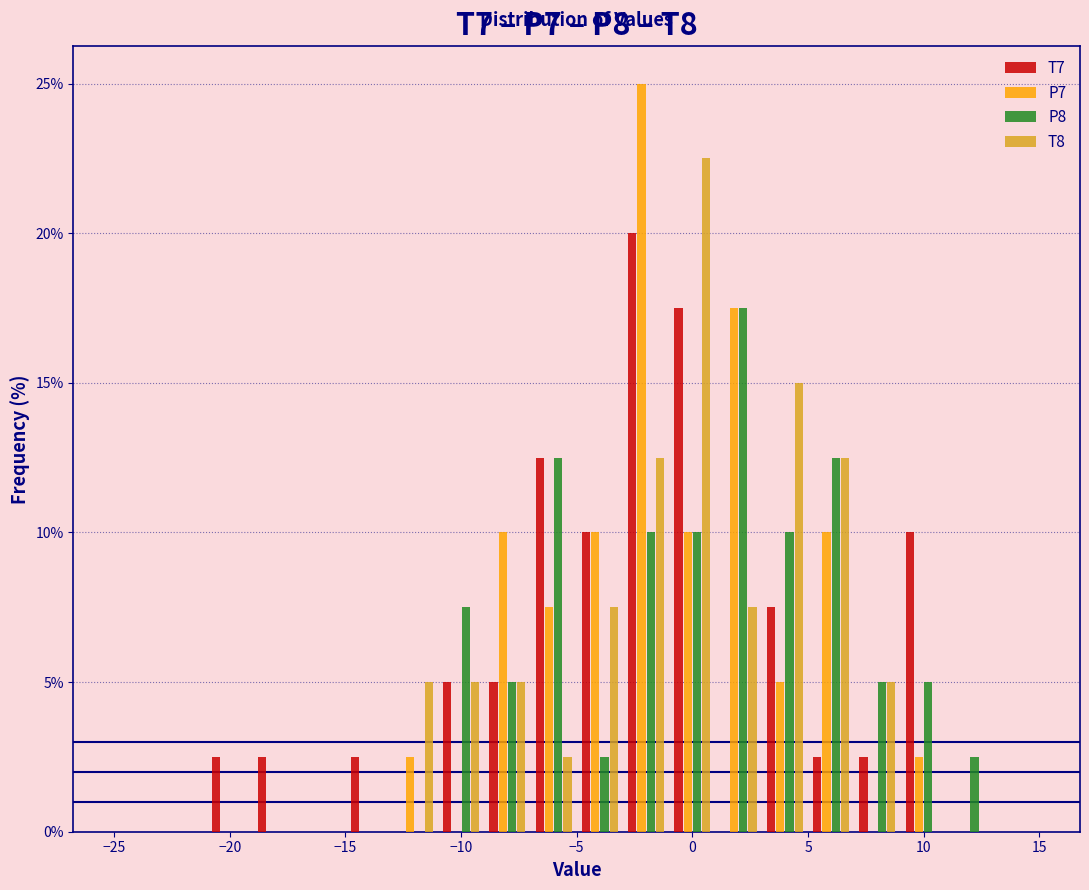

Reading left to right, transcribe this chart: for each range on the x-axis, give the height of each series' bar. The values are not printed on the chart, so give them approximately, as read against the axis.

-25 to -23: T7=0	P7=0	P8=0	T8=0
-23 to -21: T7=0	P7=0	P8=0	T8=0
-21 to -19: T7=2.5	P7=0	P8=0	T8=0
-19 to -17: T7=2.5	P7=0	P8=0	T8=0
-17 to -15: T7=0	P7=0	P8=0	T8=0
-15 to -13: T7=2.5	P7=0	P8=0	T8=0
-13 to -11: T7=0	P7=2.5	P8=0	T8=5.0
-11 to -9: T7=5.0	P7=0	P8=7.5	T8=5.0
-9 to -7: T7=5.0	P7=10.0	P8=5.0	T8=5.0
-7 to -5: T7=12.5	P7=7.5	P8=12.5	T8=2.5
-5 to -3: T7=10.0	P7=10.0	P8=2.5	T8=7.5
-3 to -1: T7=20.0	P7=25.0	P8=10.0	T8=12.5
-1 to 1: T7=17.5	P7=10.0	P8=10.0	T8=22.5
1 to 3: T7=0	P7=17.5	P8=17.5	T8=7.5
3 to 5: T7=7.5	P7=5.0	P8=10.0	T8=15.0
5 to 7: T7=2.5	P7=10.0	P8=12.5	T8=12.5
7 to 9: T7=2.5	P7=0	P8=5.0	T8=5.0
9 to 11: T7=10.0	P7=2.5	P8=5.0	T8=0
11 to 13: T7=0	P7=0	P8=2.5	T8=0
13 to 15: T7=0	P7=0	P8=0	T8=0